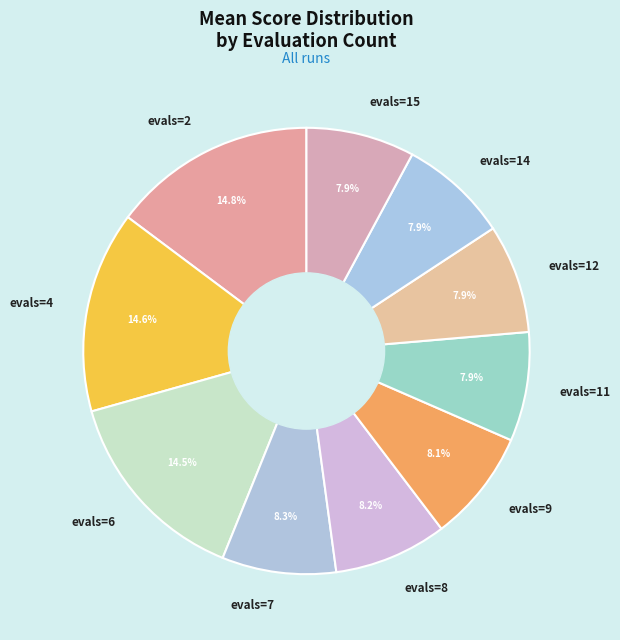

How many slices are in this pie chart?

10